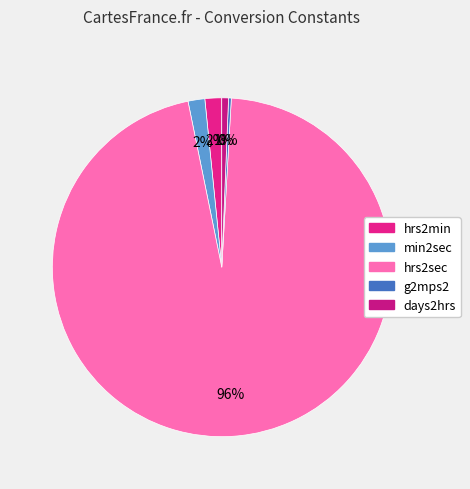

What is the largest slice in the pie chart?

hrs2sec